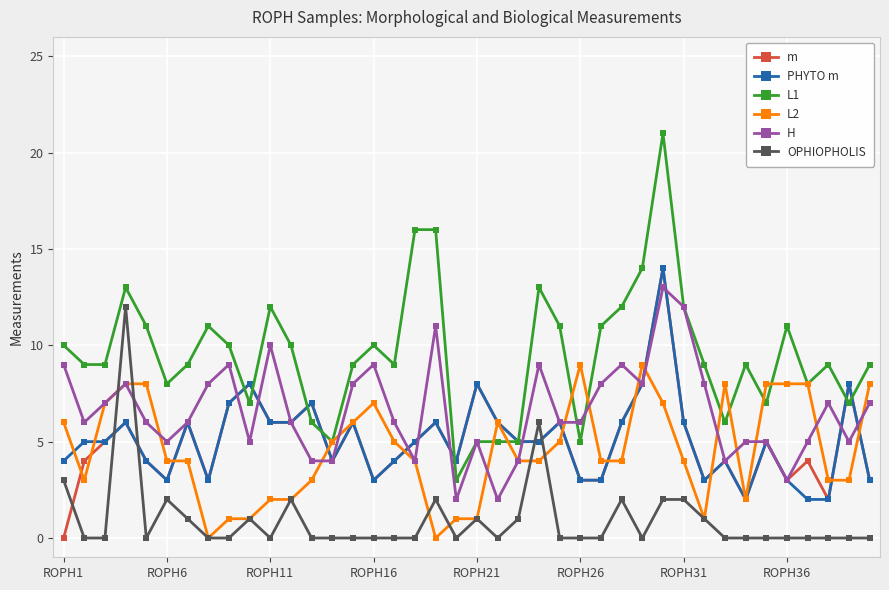

What is the sum of all H values?

264